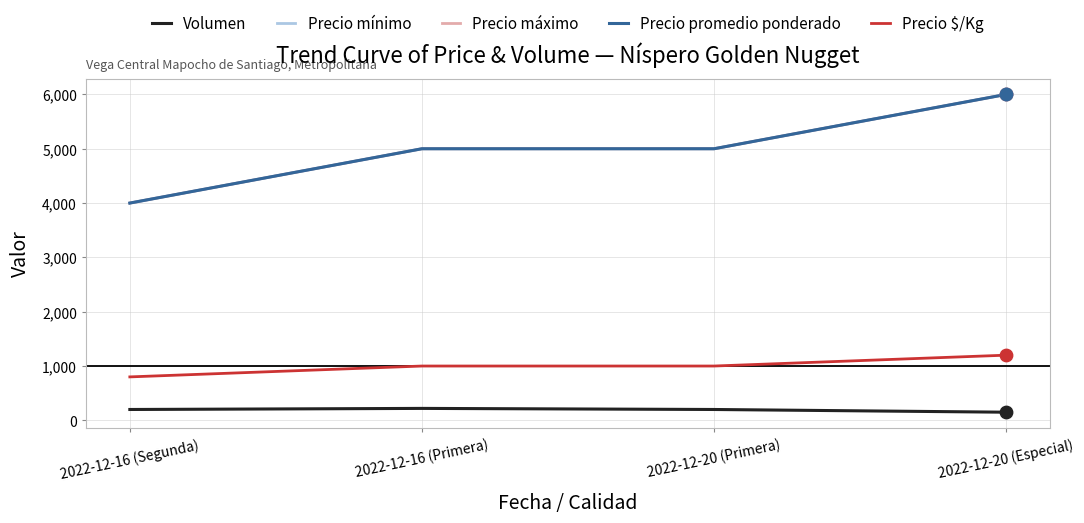

Does the chart have visible grid lines?

Yes